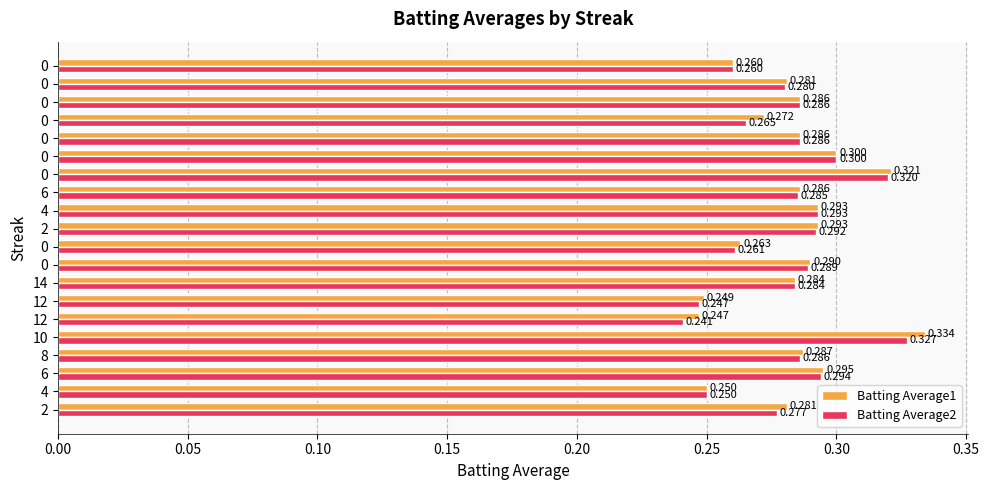

How many series are shown in this chart?

2